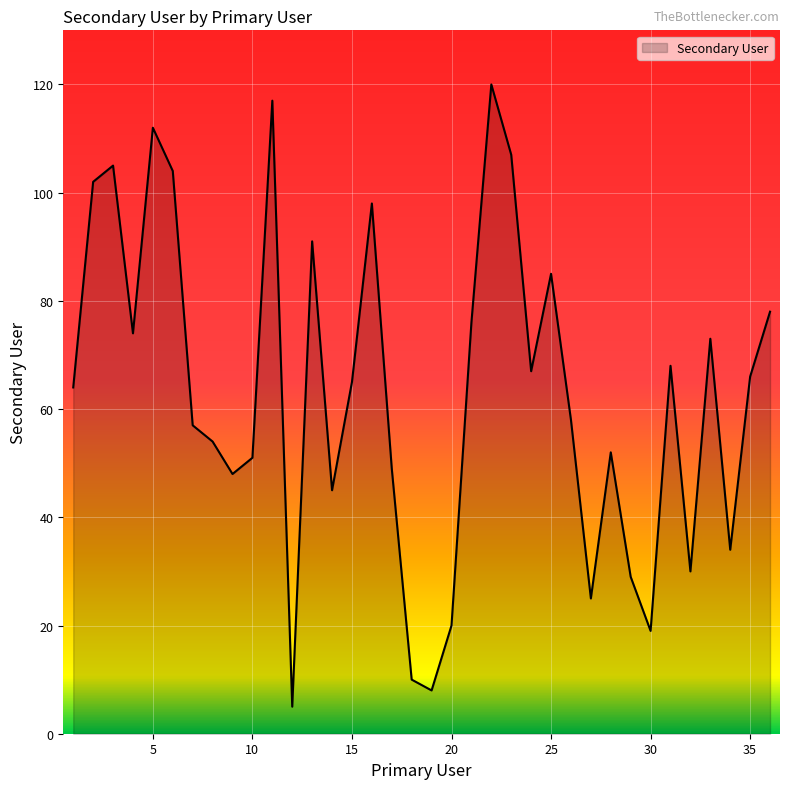

What is the greatest value displayed?

120